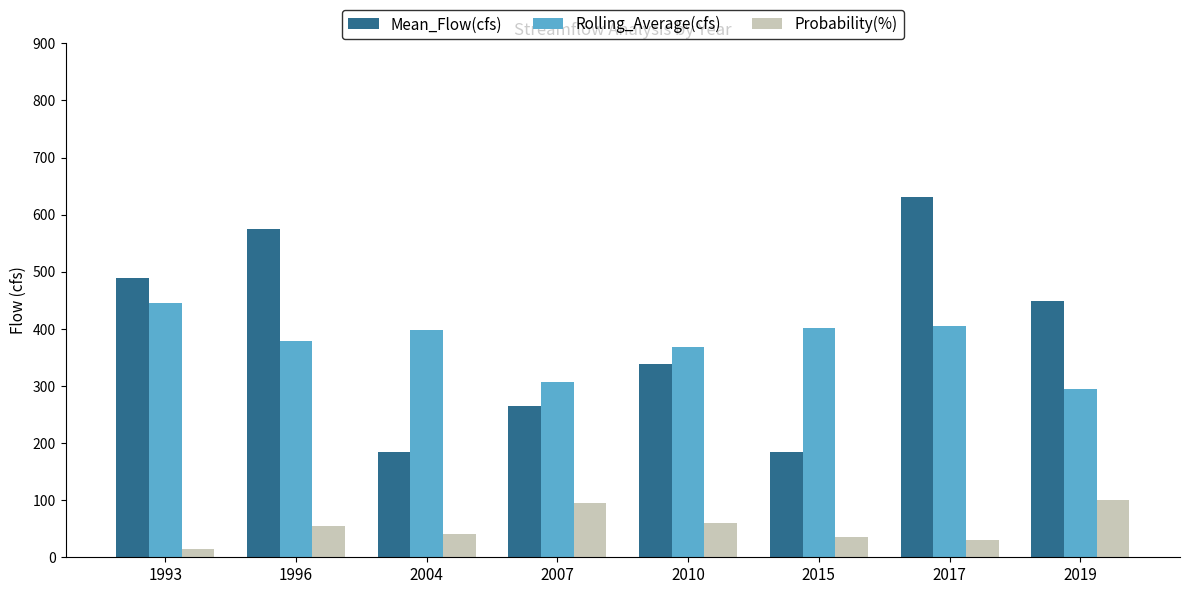

Which label corresponds to the smallest value in the chart?

1993